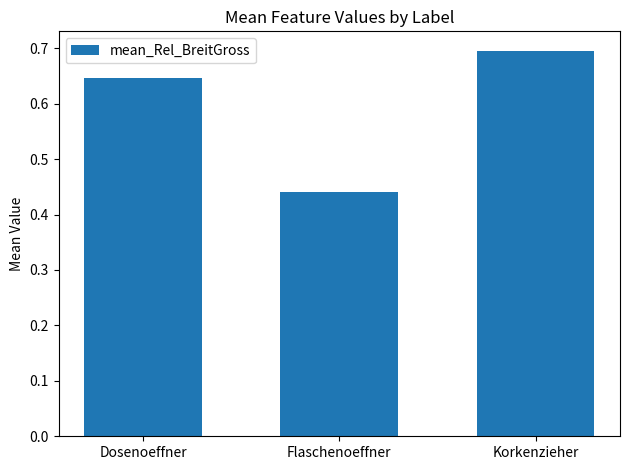

At which label is the value closest to 0?

Flaschenoeffner